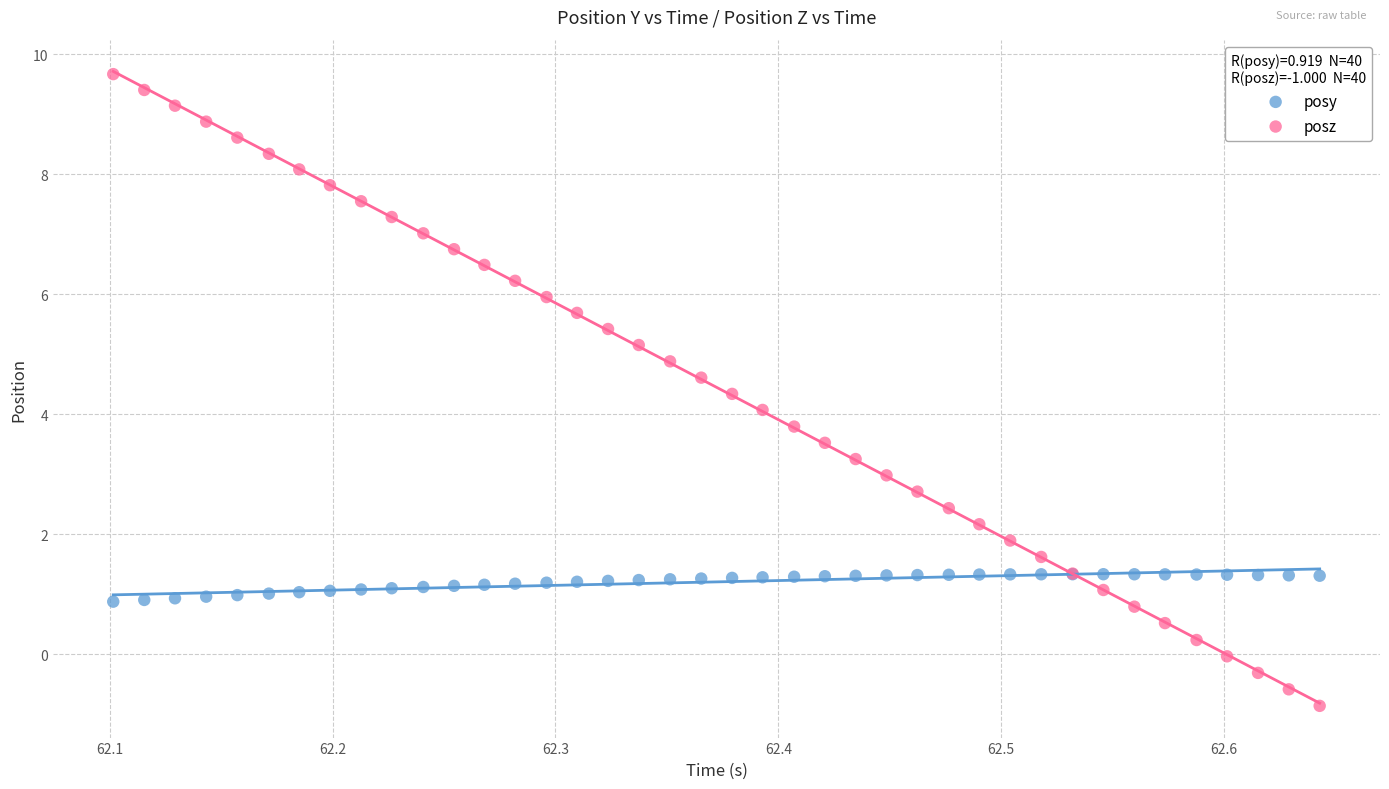

Which series has the widest spread of Y values?

posz